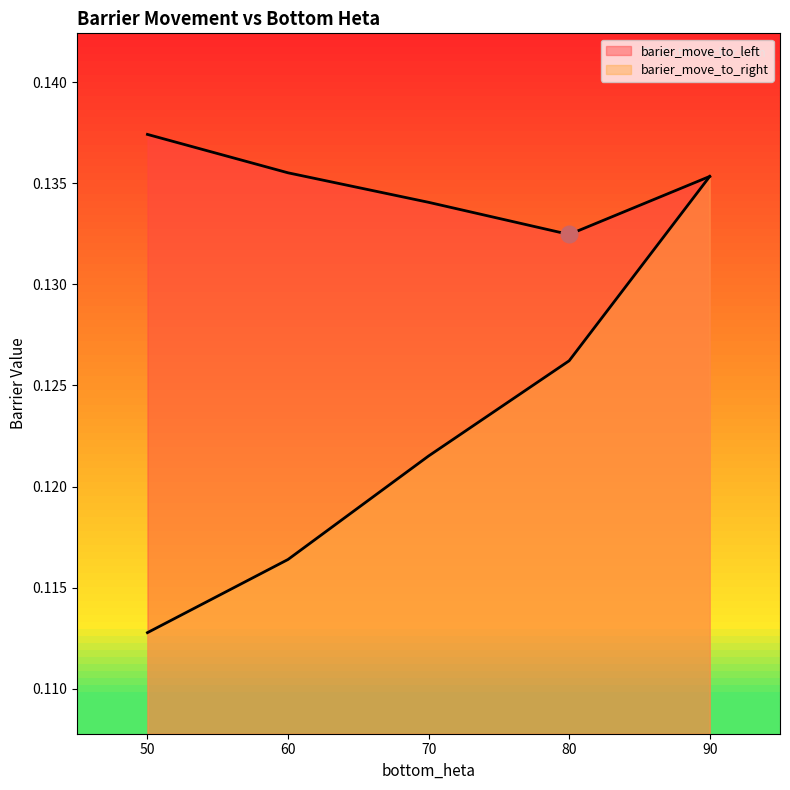

How many lines are shown in the chart?

2